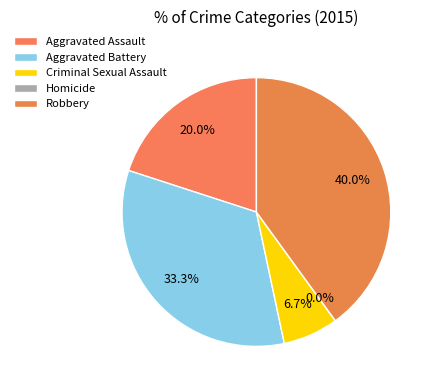

What percentage is the Criminal Sexual Assault slice, to the nearest percent?

7%